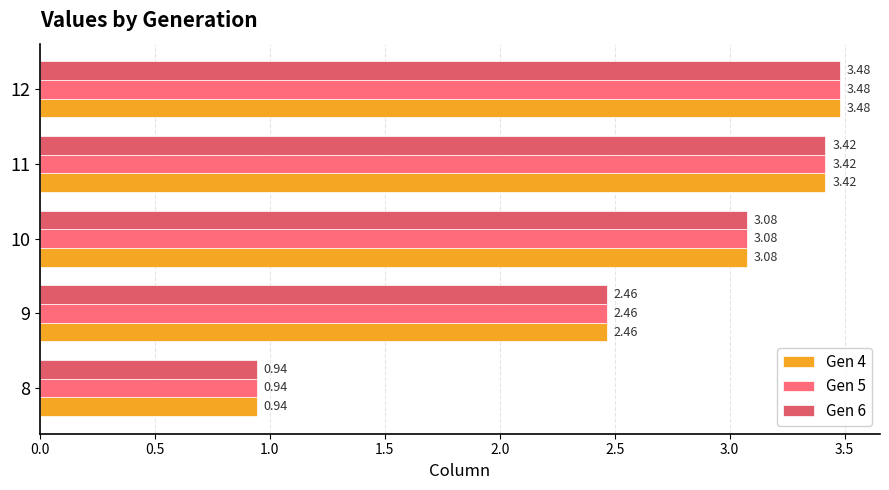

How many series are shown in this chart?

3